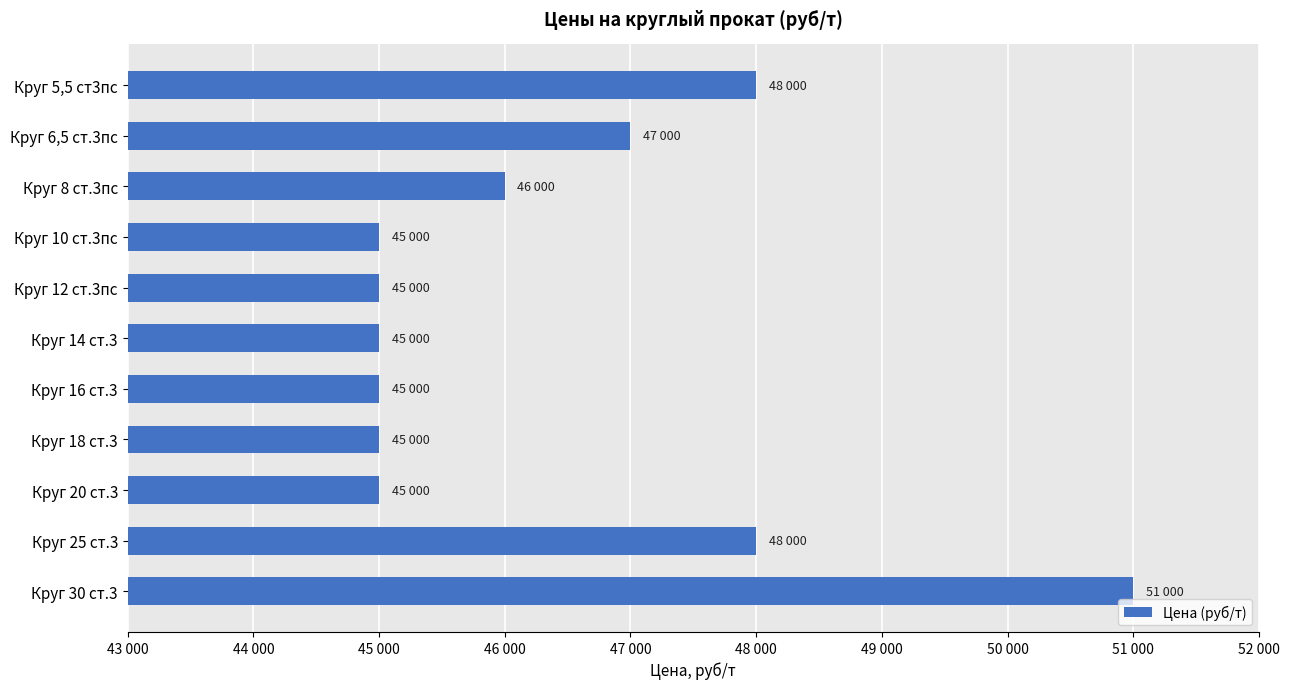

What is the greatest value displayed?

51000